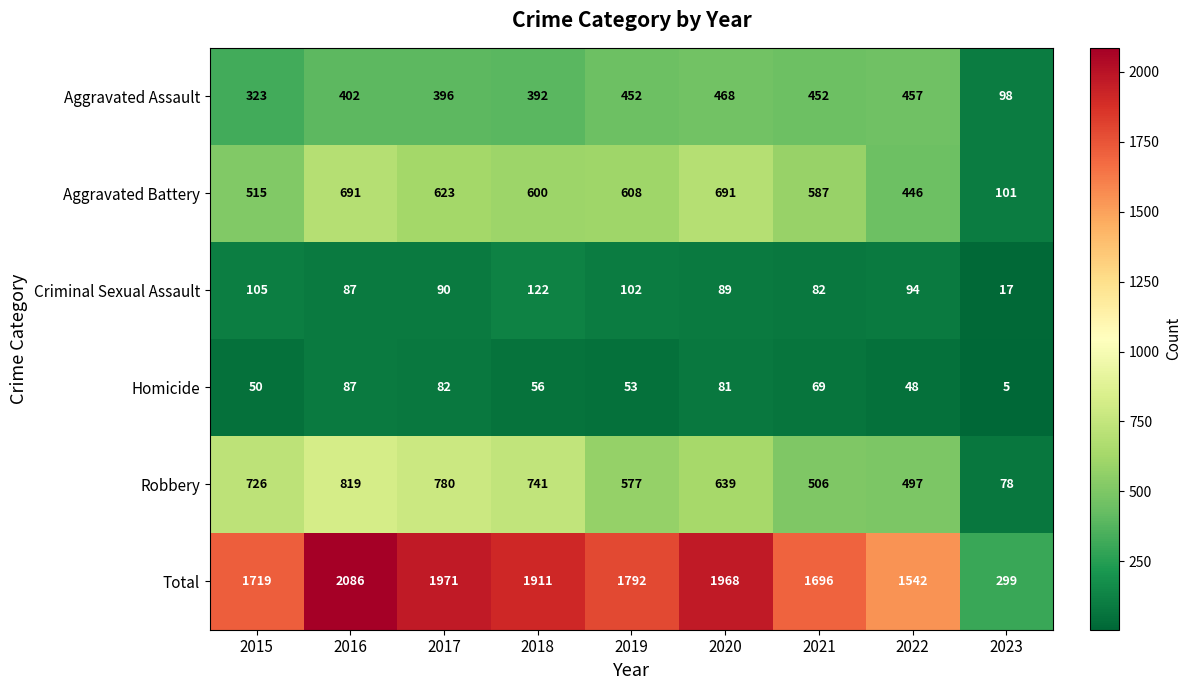

What is the lowest value of the Criminal Sexual Assault series?

17